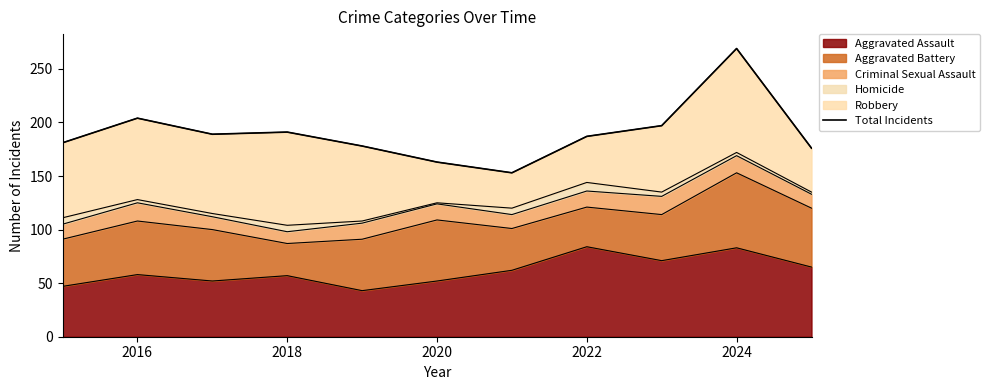

Does the chart display data point markers on the line(s)?

No